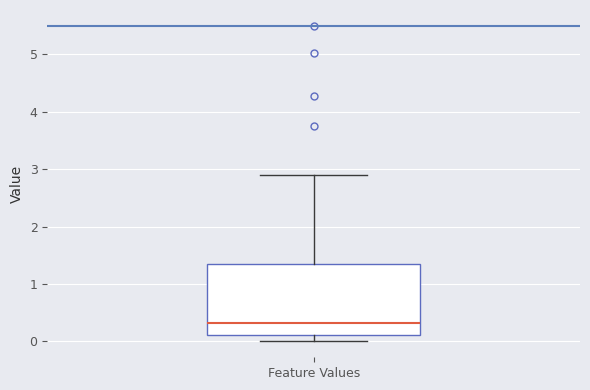

Transcribe this box plot: give where the median line is, the range the box spans, and where the two whiskers end, as read against the y-axis. The values are not printed on the chart, so give them approximately, as read against the axis.

median 0.3, box 0.1 to 1.4, whiskers 0.0 to 2.9